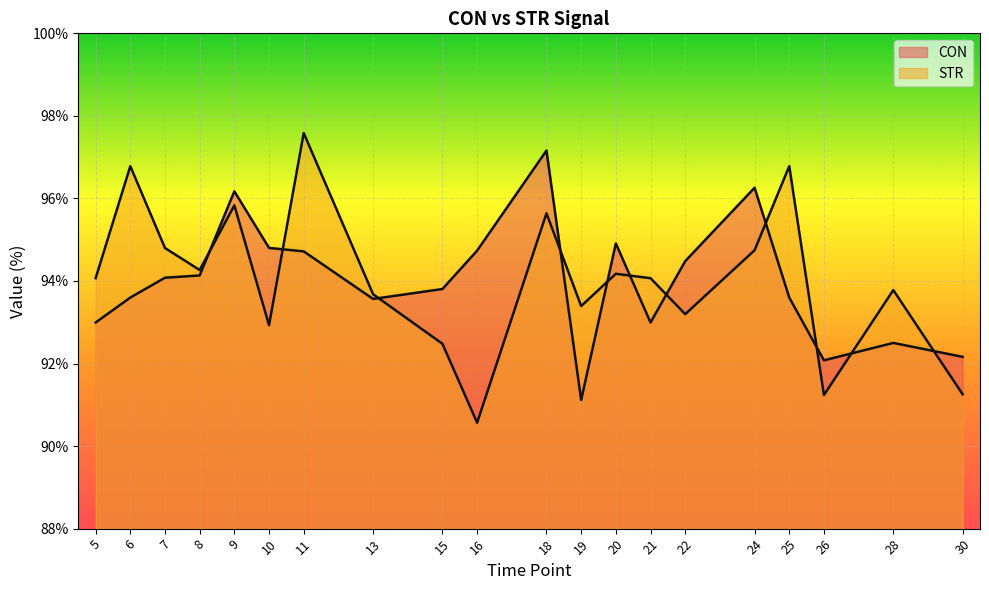

Between 19 and 10, which is larger?

10